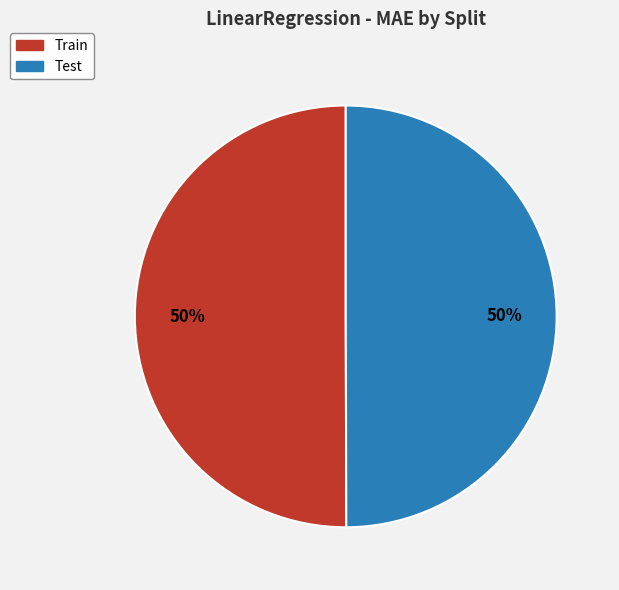

Count the number of slices in the pie.

2